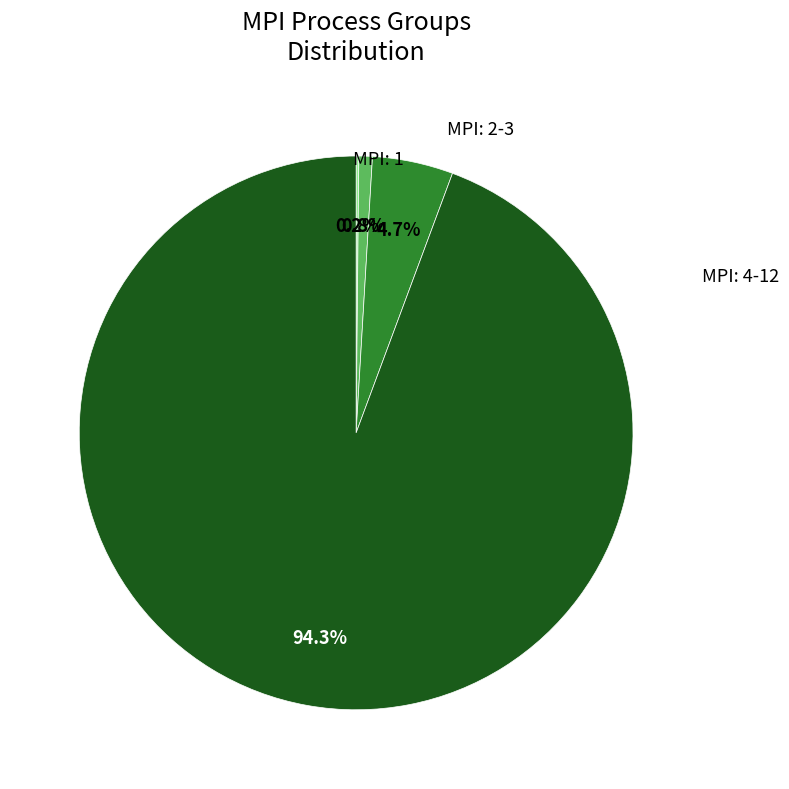

Does any single category account for the majority?

Yes